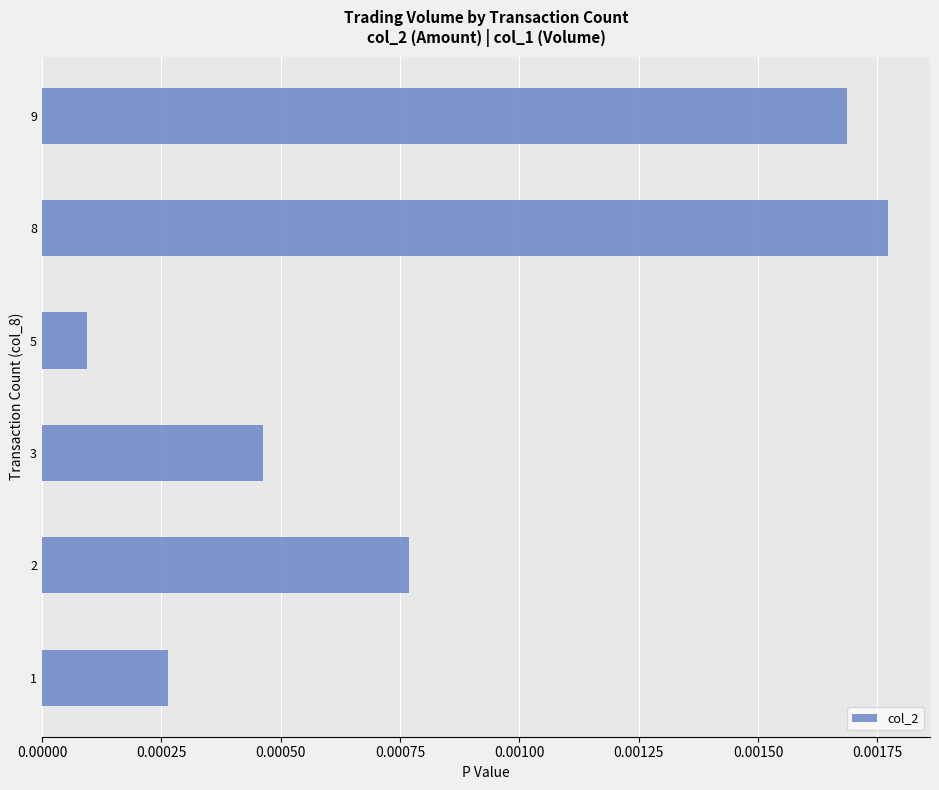

Rank the categories by value from lowest to highest.

5, 1, 3, 2, 9, 8